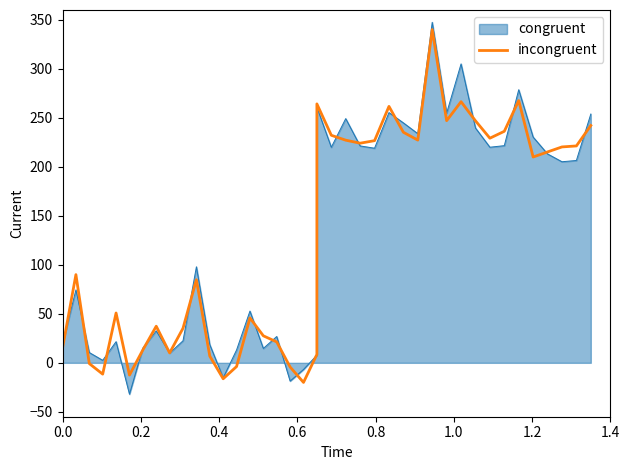

Reading left to right, extract all data points from this chart.

15.0	90.0	-0.8	-11.5	50.8	-12.5	13.2	37.3	10.1	35.3	84.8	6.9	-16.3	-3.8	45.8	27.6	21.3	-4.3	-20.0	8.6	264.2	232.2	227.2	224.1	226.7	261.7	235.2	227.2	340.0	247.1	266.4	246.9	229.2	236.2	267.6	210.0	215.2	220.3	221.3	242.1